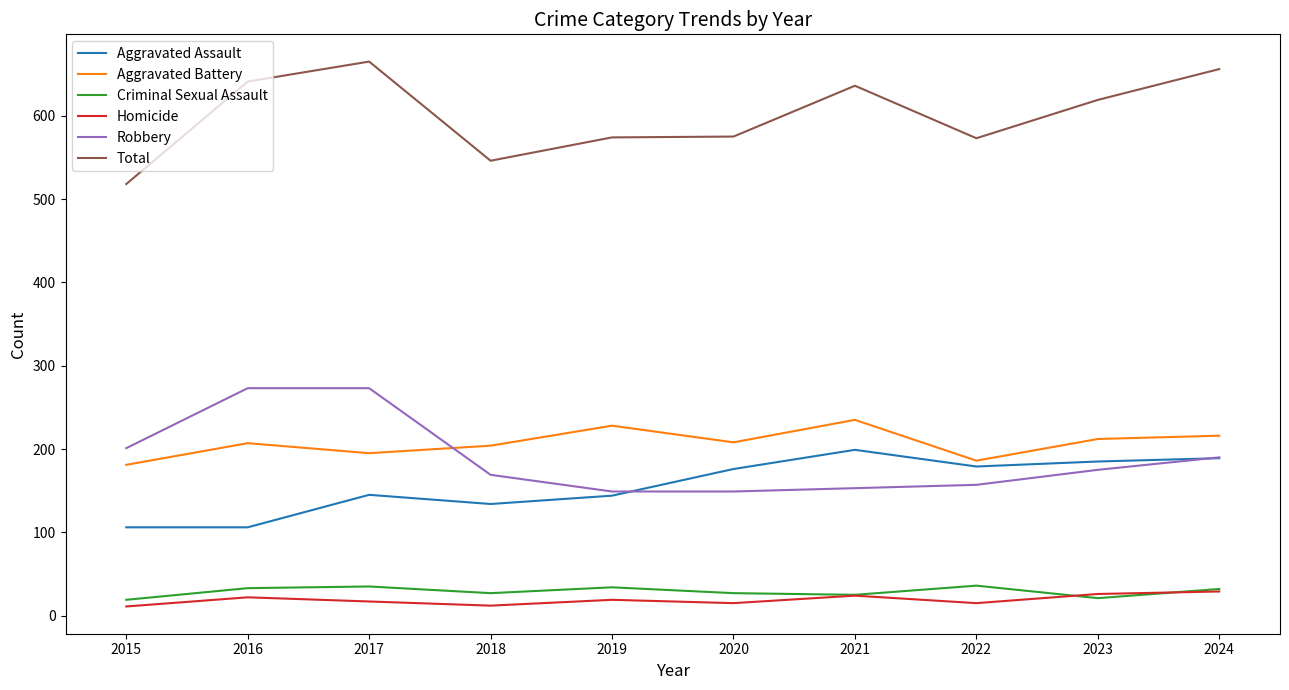

List the series in order of their peak value, lowest first.

Homicide, Criminal Sexual Assault, Aggravated Assault, Aggravated Battery, Robbery, Total